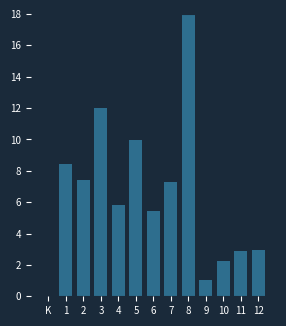

Reading right to left, what are all the values shown in this chart?

12=2.9	11=2.9	10=2.3	9=1.0	8=18.0	7=7.3	6=5.4	5=9.9	4=5.8	3=12.0	2=7.4	1=8.4	K=0.0